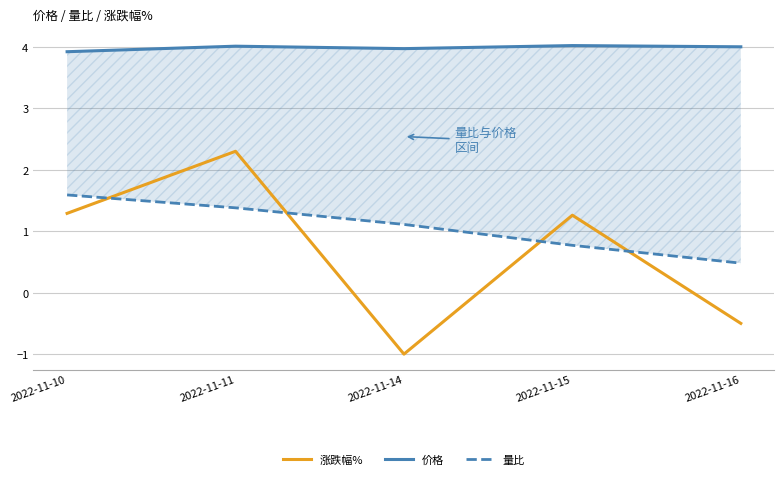

How many values in the 量比 series are below 1?

2